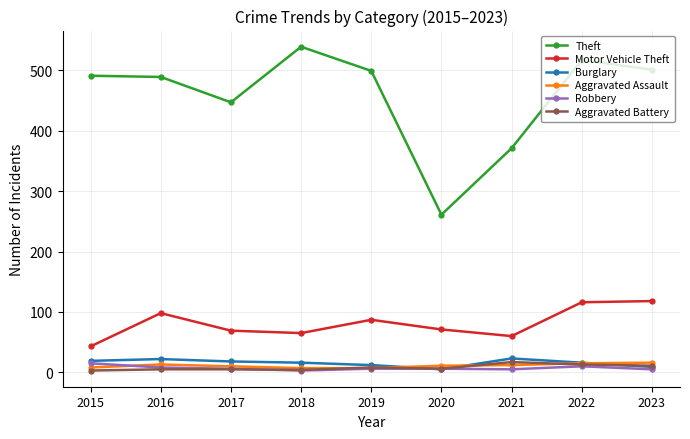

At which category does the chart reach its peak across all series?

2018